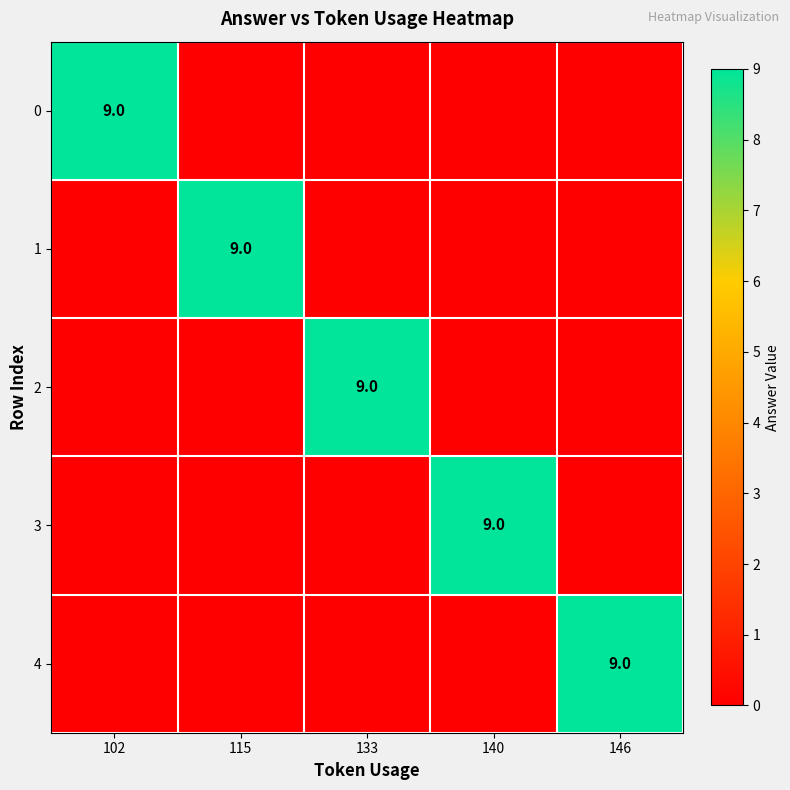

The 1 series shows 6 at 115. True or false?

False